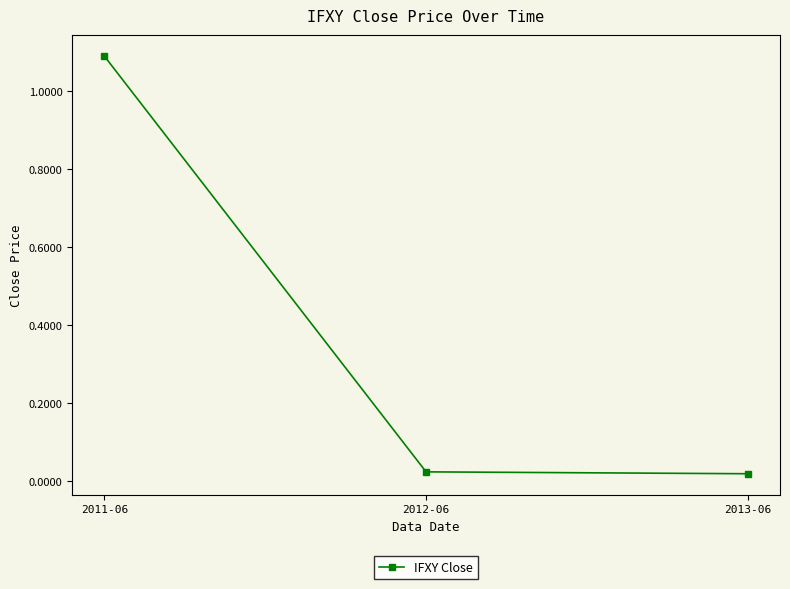

The chart shows a value of 1.1 at 2011-06. True or false?

True